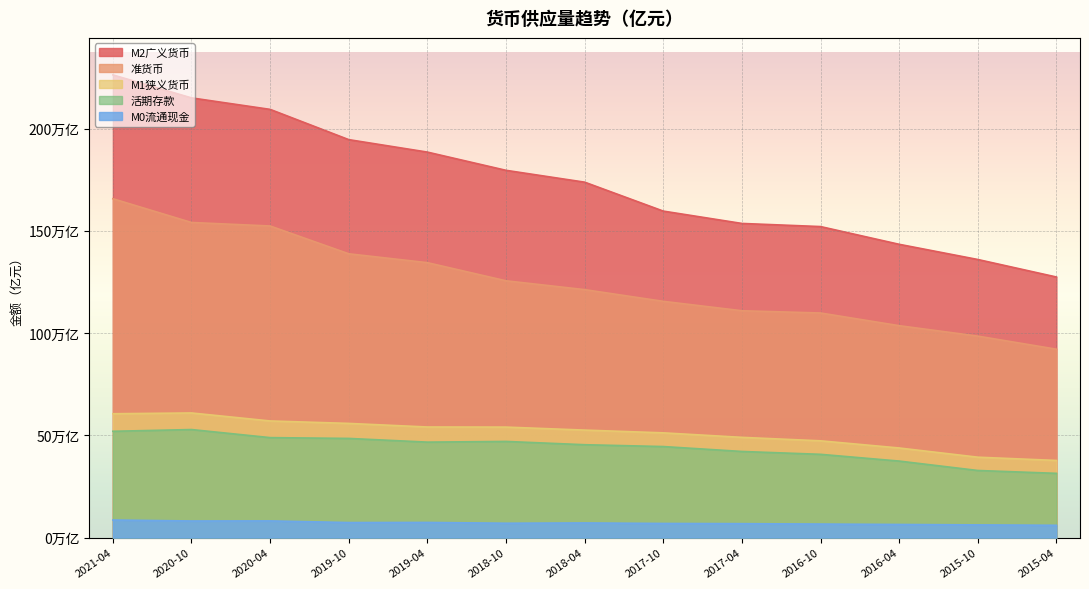

Which series has the largest total across all categories?

M2广义货币